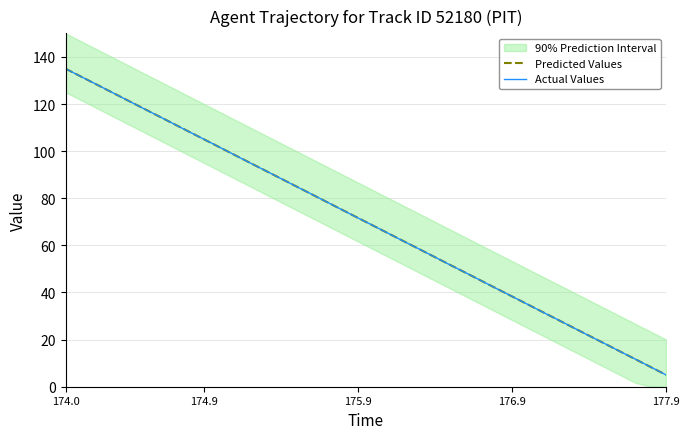

Does the chart display data point markers on the line(s)?

No